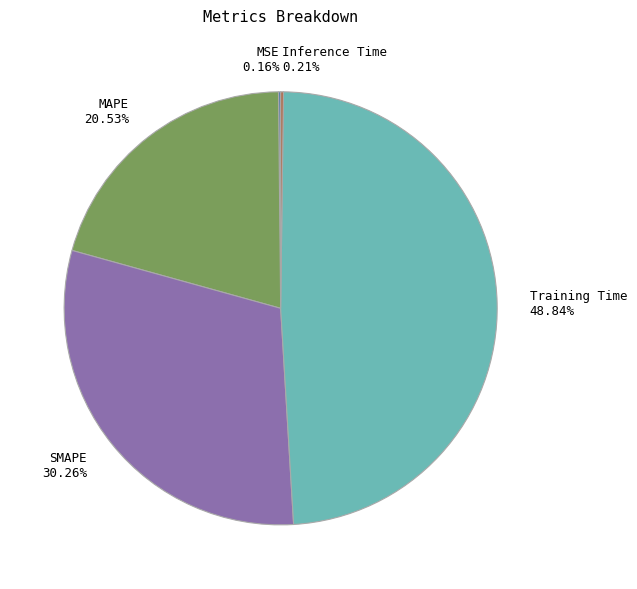

Combined, do Training Time and MAPE account for over 50%?

Yes